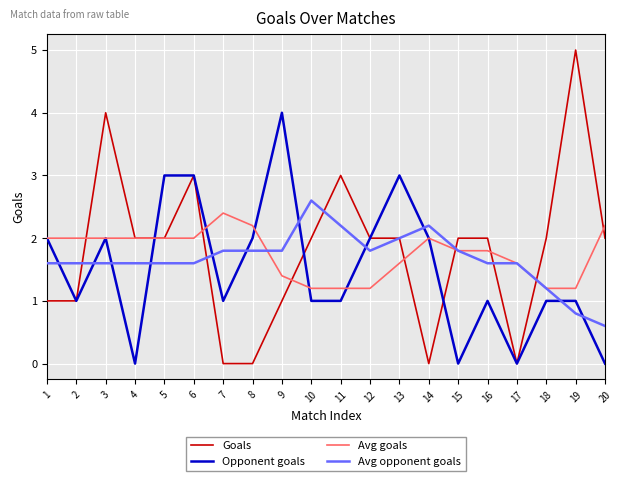

What is the maximum value for Avg goals?

2.4